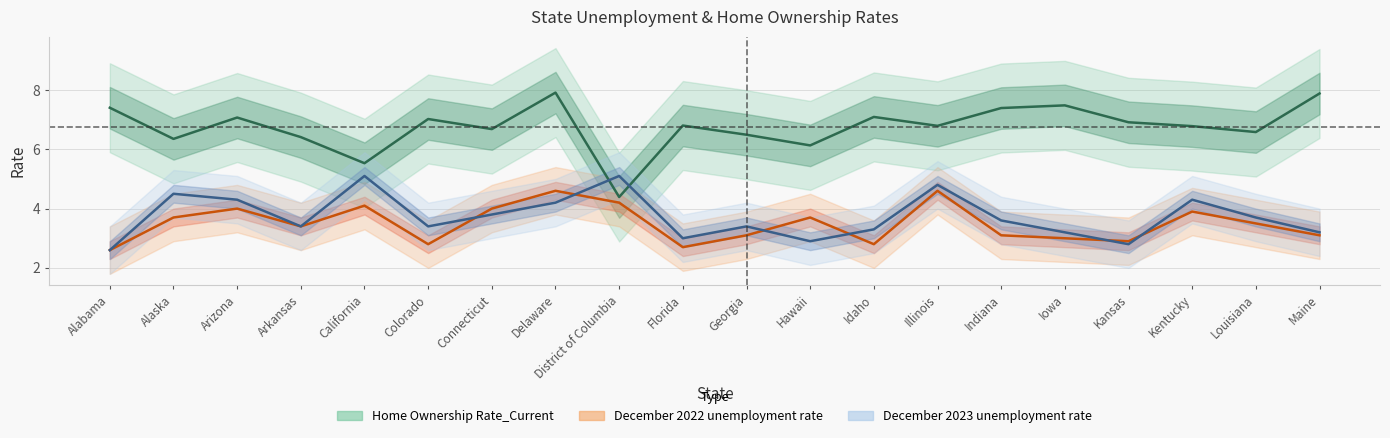

The Home Ownership Rate_Current series shows 4.4 at District of Columbia. True or false?

True